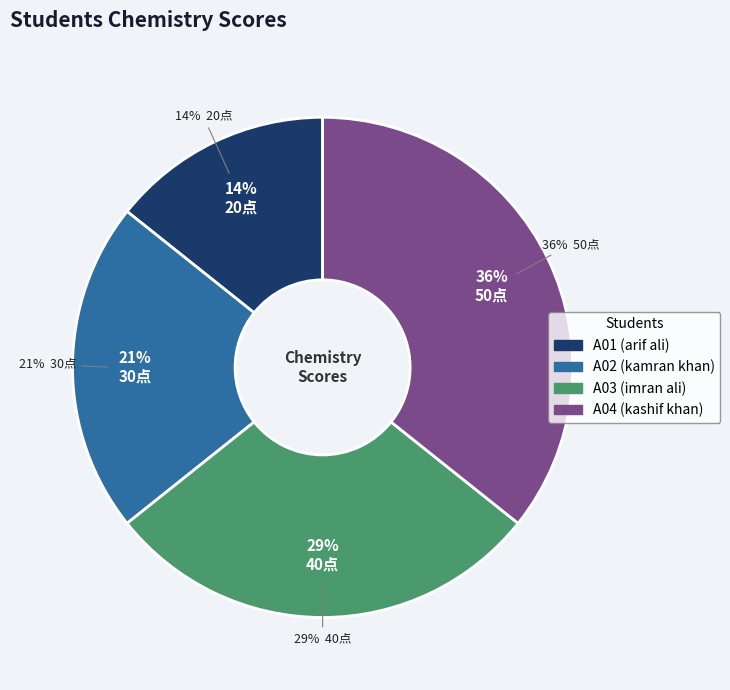

How many slices are in this pie chart?

4